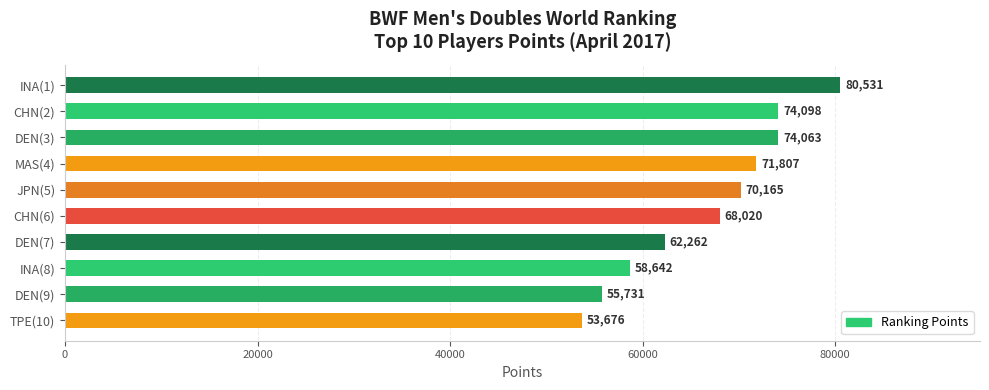

How many data points are less than 70165?

5